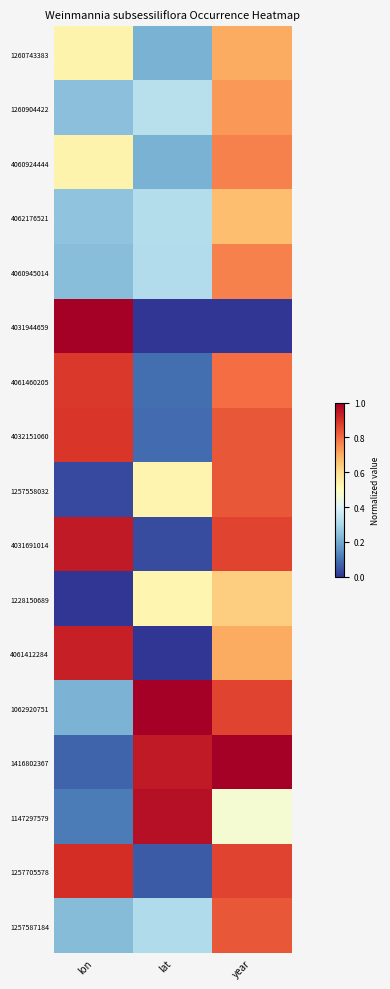

At how many categories does at least one series exceed 0?

3